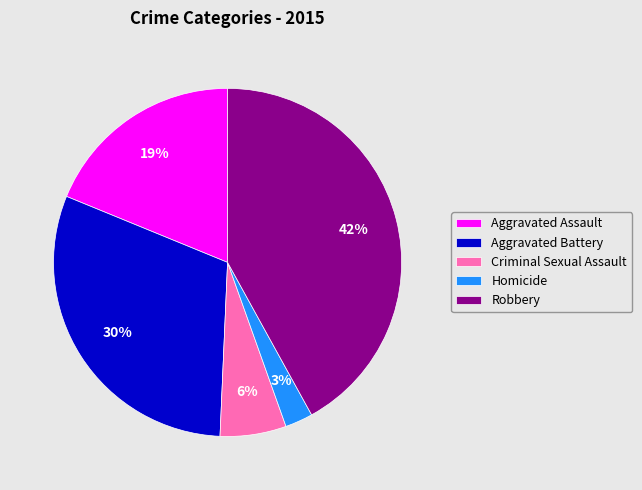

Is the sum of Aggravated Assault and Homicide greater than half?

No